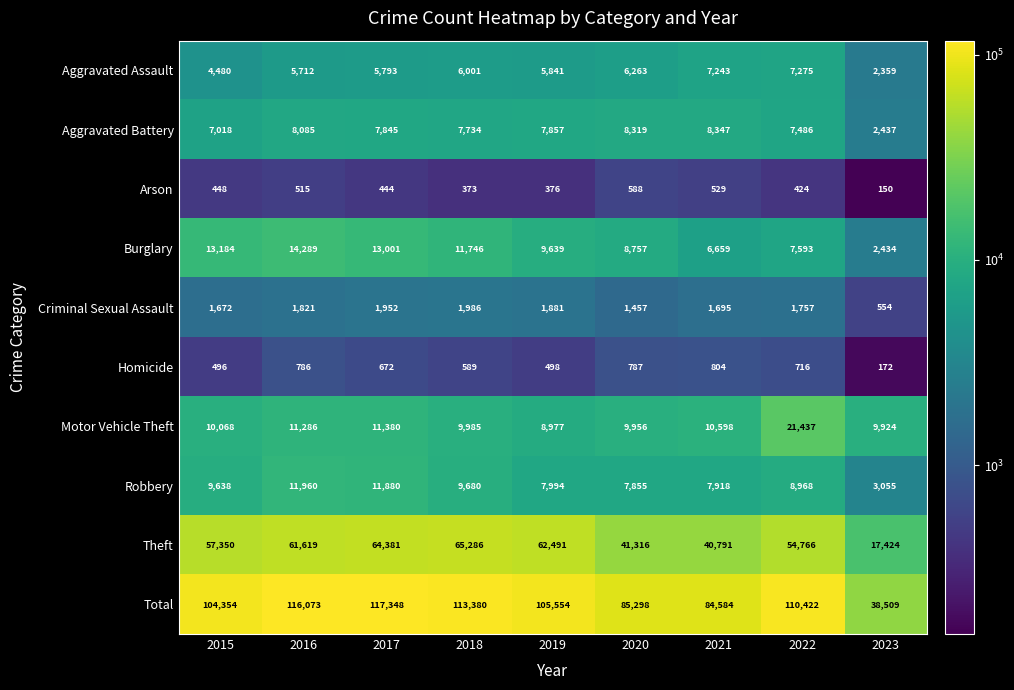

Which series has the largest range (max minus min)?

Total